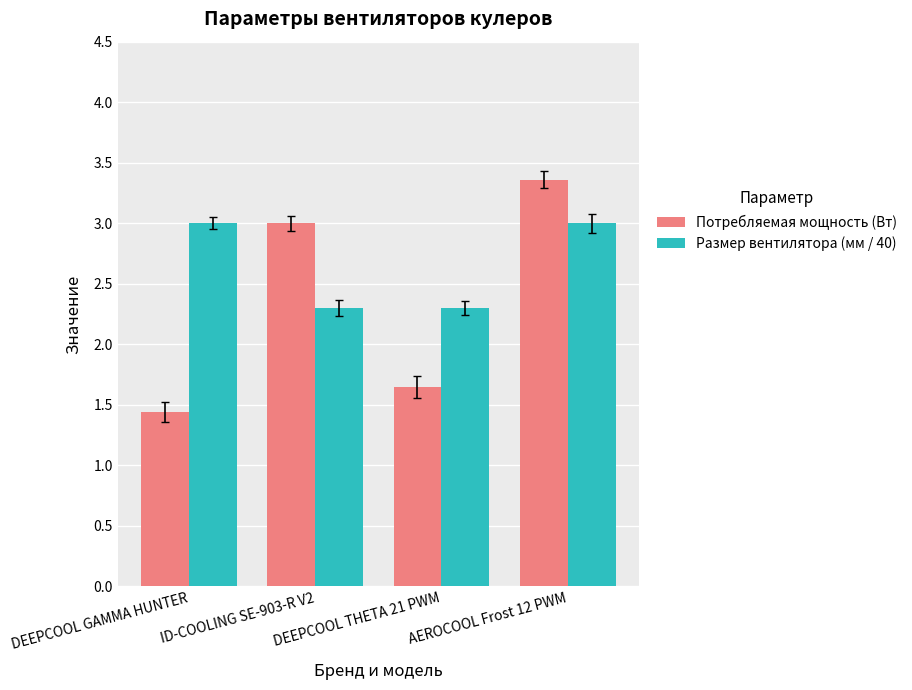

How many bars are there in each group?

2